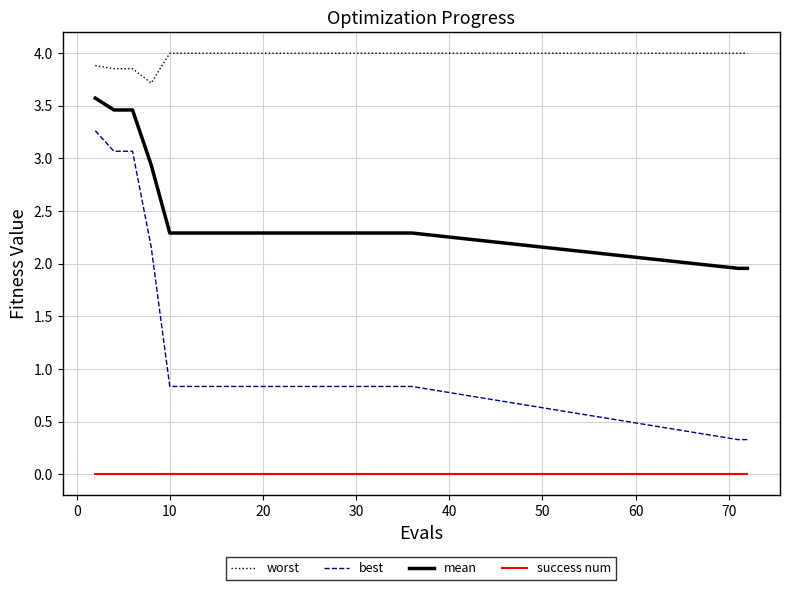

What is the greatest value displayed?

4.0